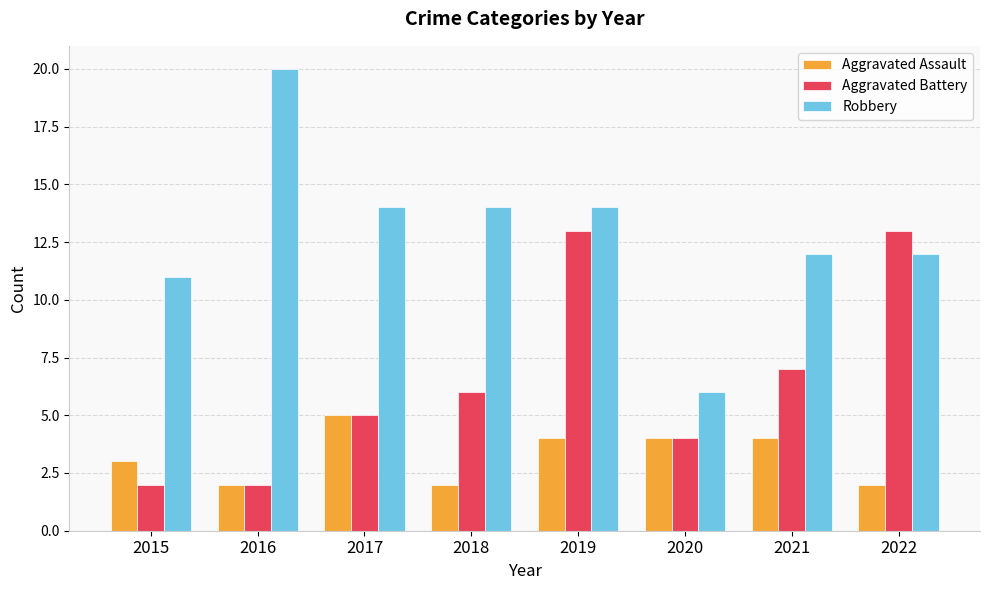

What is the maximum value for Aggravated Battery?

13